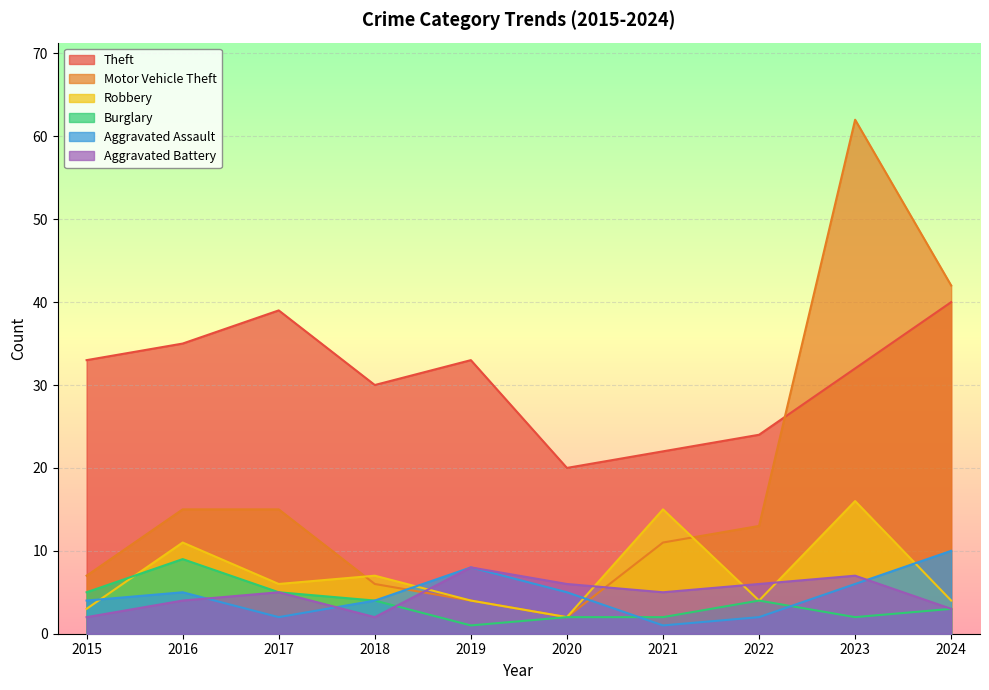

What is the value of the Burglary point at the 7th from the left?

2